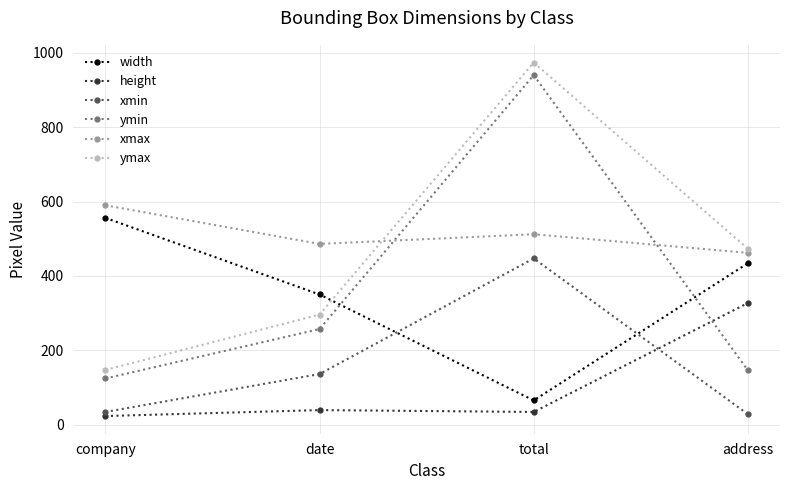

True or false: height and xmax cross at least once.

False